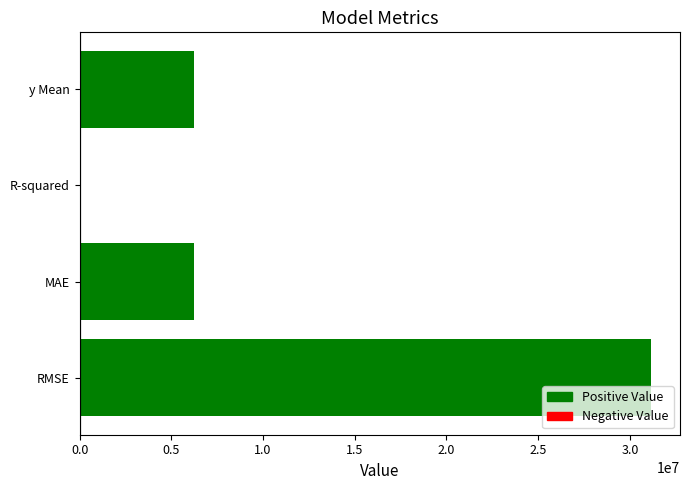

Count the number of values greater than 6257892.

2